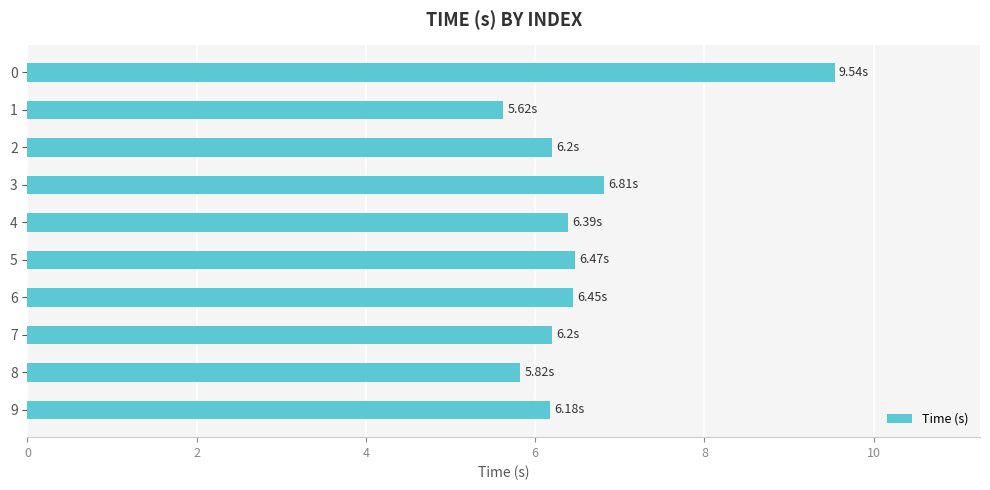

What is the maximum value shown in the chart?

9.5